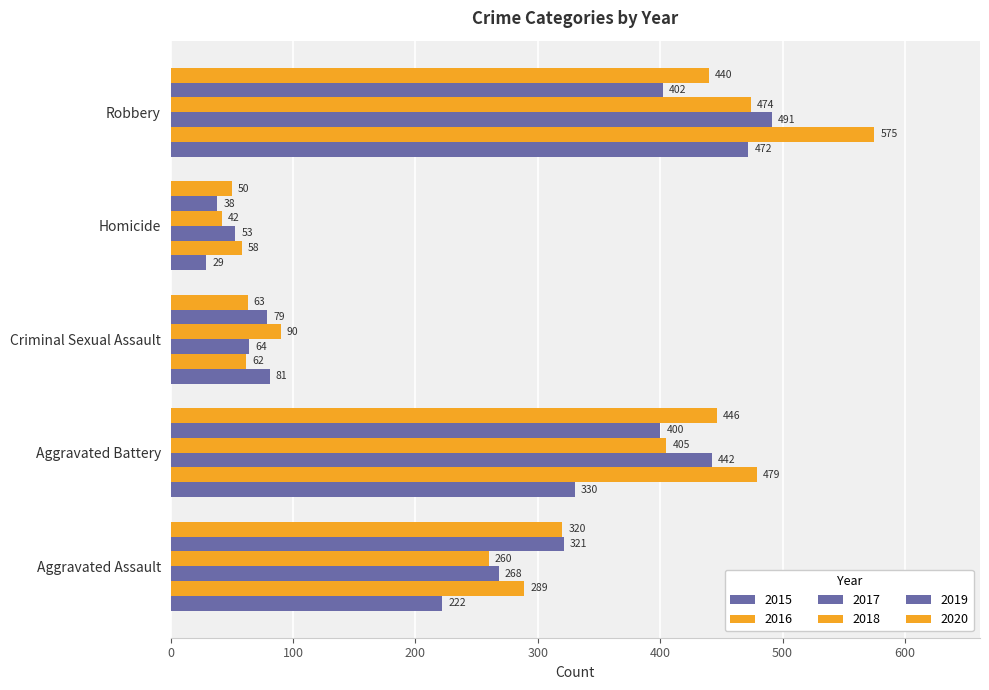

List the series in order of their peak value, highest first.

2016, 2017, 2018, 2015, 2020, 2019